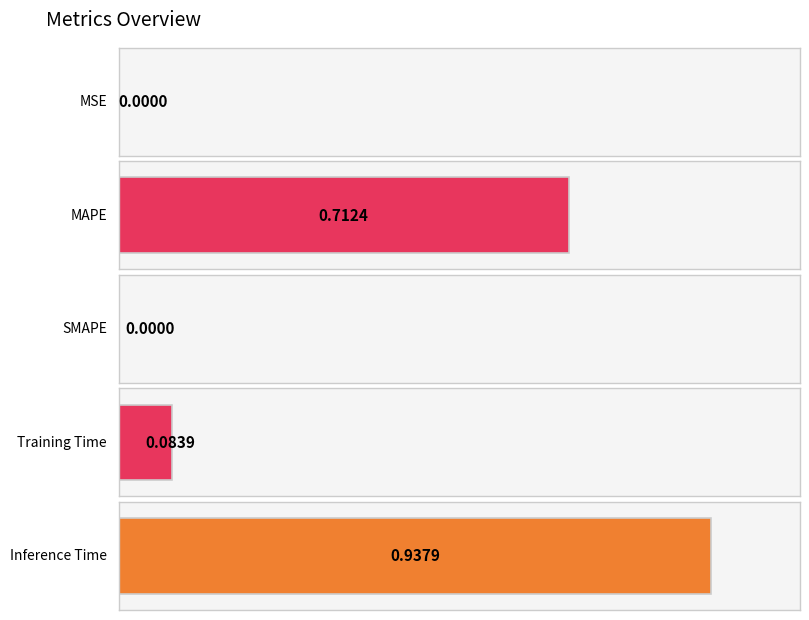

How many bars are there in total?

5